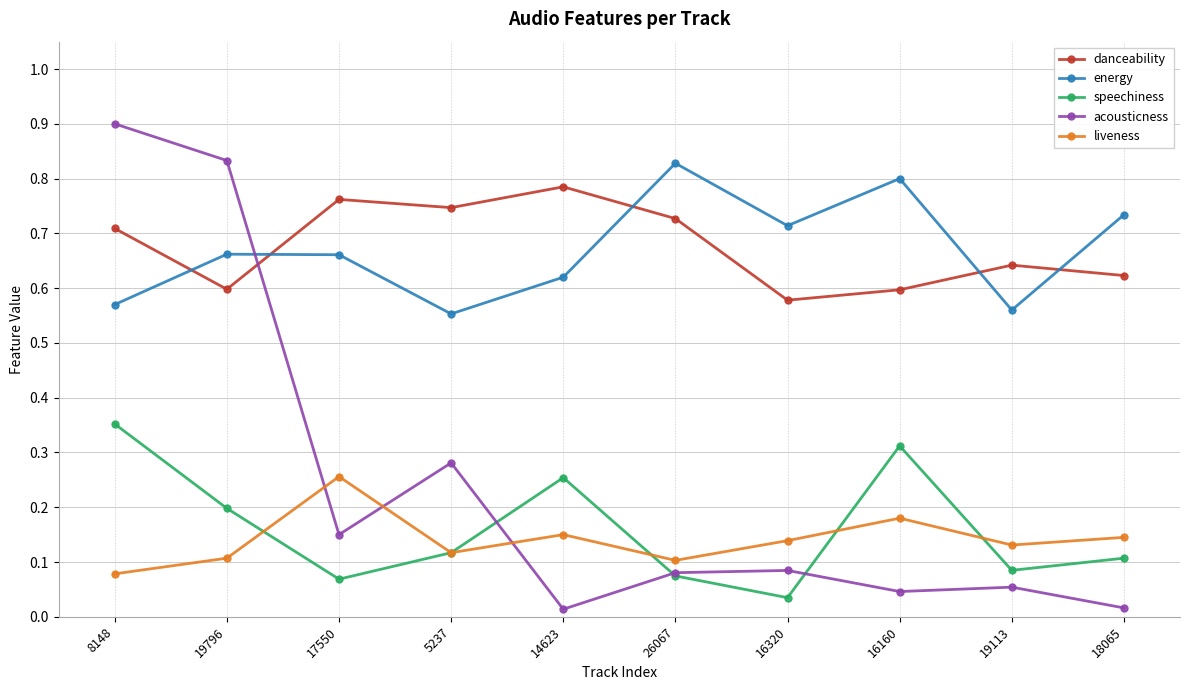

Which category has the highest value across all series?

8148